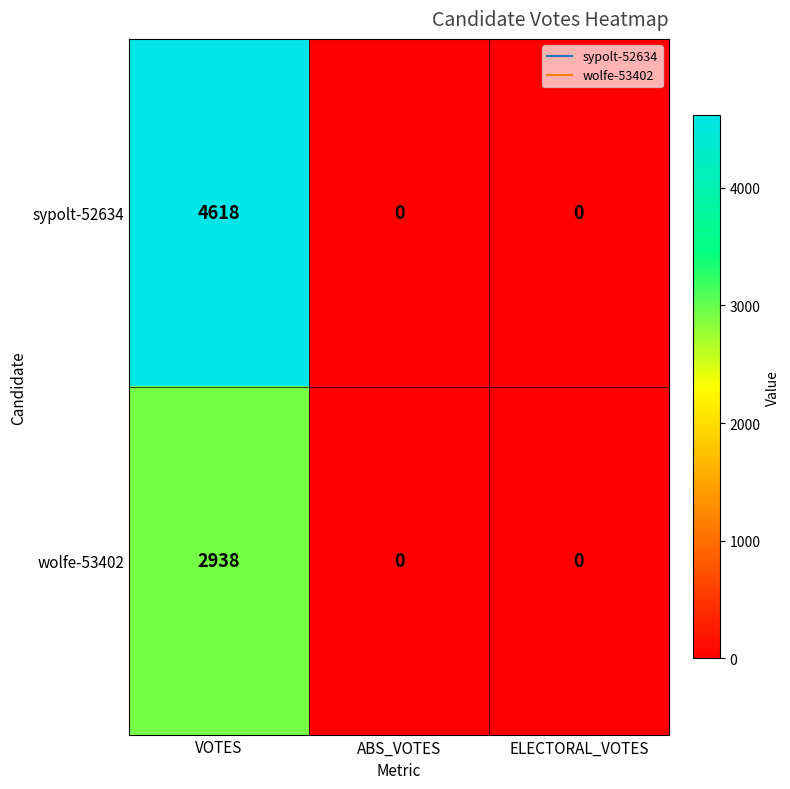

What is the total value across all series at VOTES?

7556